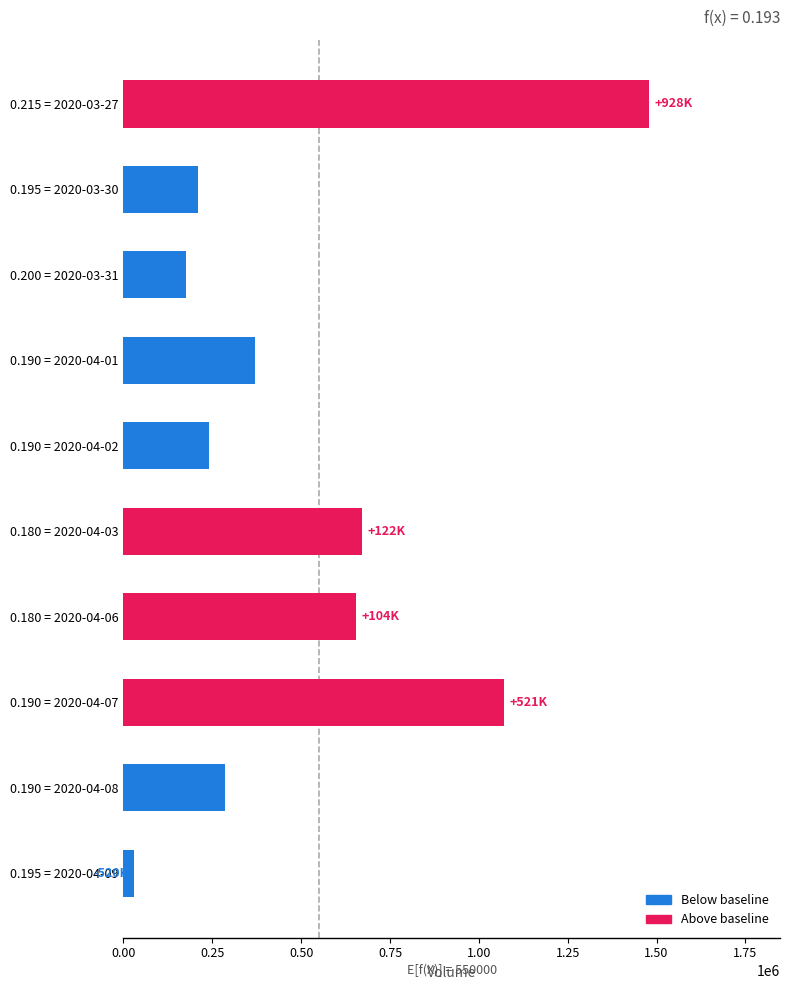

Which category has the lowest value across all series?

0.195 = 2020-04-09